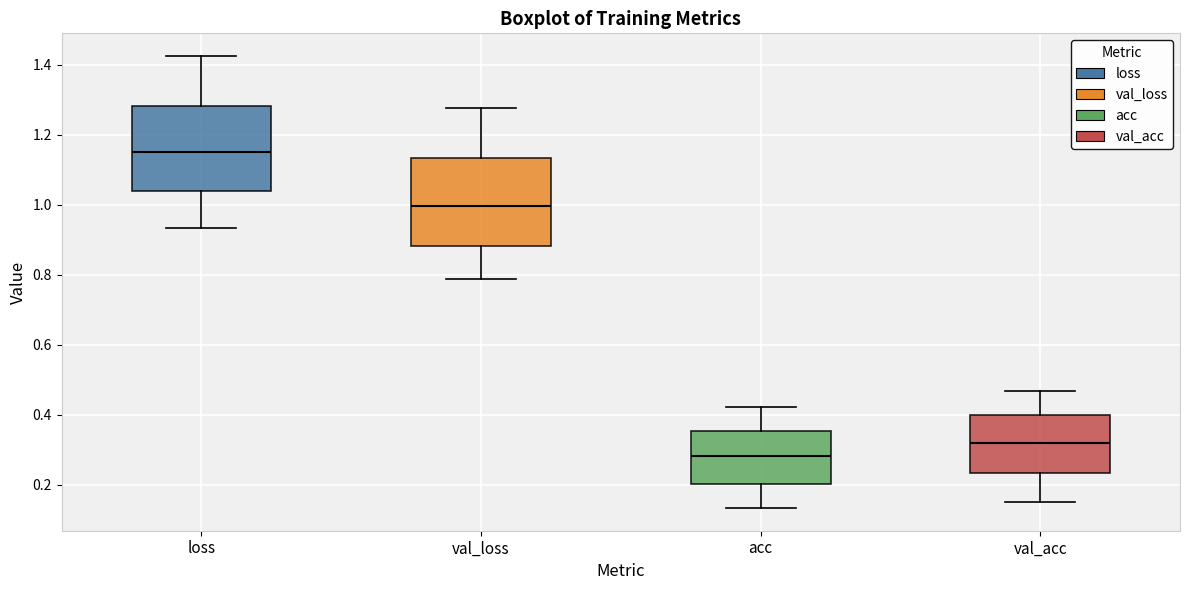

Reading left to right, transcribe this box plot: for each box, give where its median line is, the range the box spans, and where its two whiskers end, as read against the y-axis. The values are not printed on the chart, so give them approximately, as read against the axis.

loss: median 1.16, box 1.04 to 1.28, whiskers 0.94 to 1.42
val_loss: median 1.00, box 0.88 to 1.14, whiskers 0.78 to 1.28
acc: median 0.28, box 0.20 to 0.36, whiskers 0.14 to 0.42
val_acc: median 0.32, box 0.24 to 0.40, whiskers 0.14 to 0.46